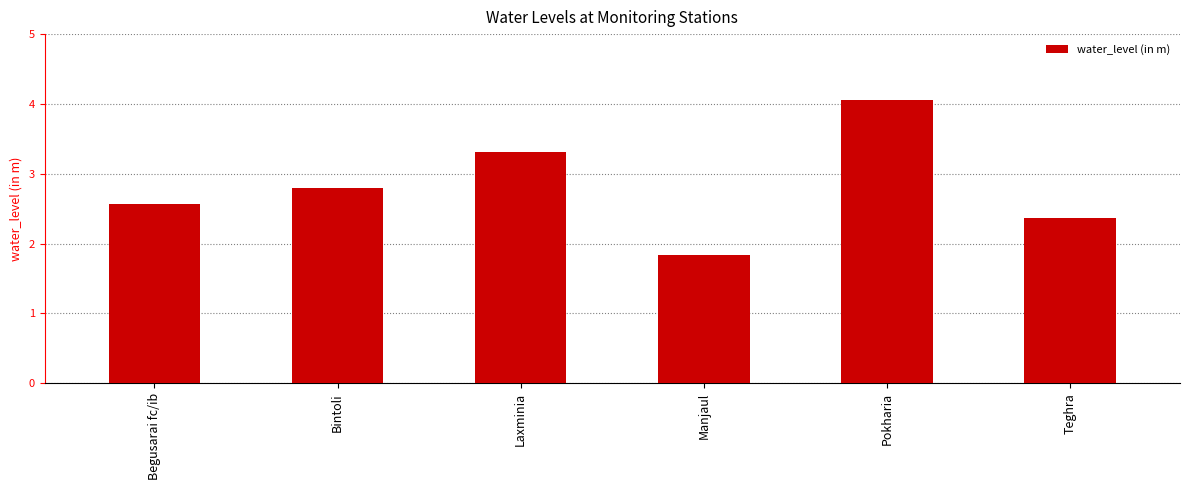

What is the minimum value shown in the chart?

1.8